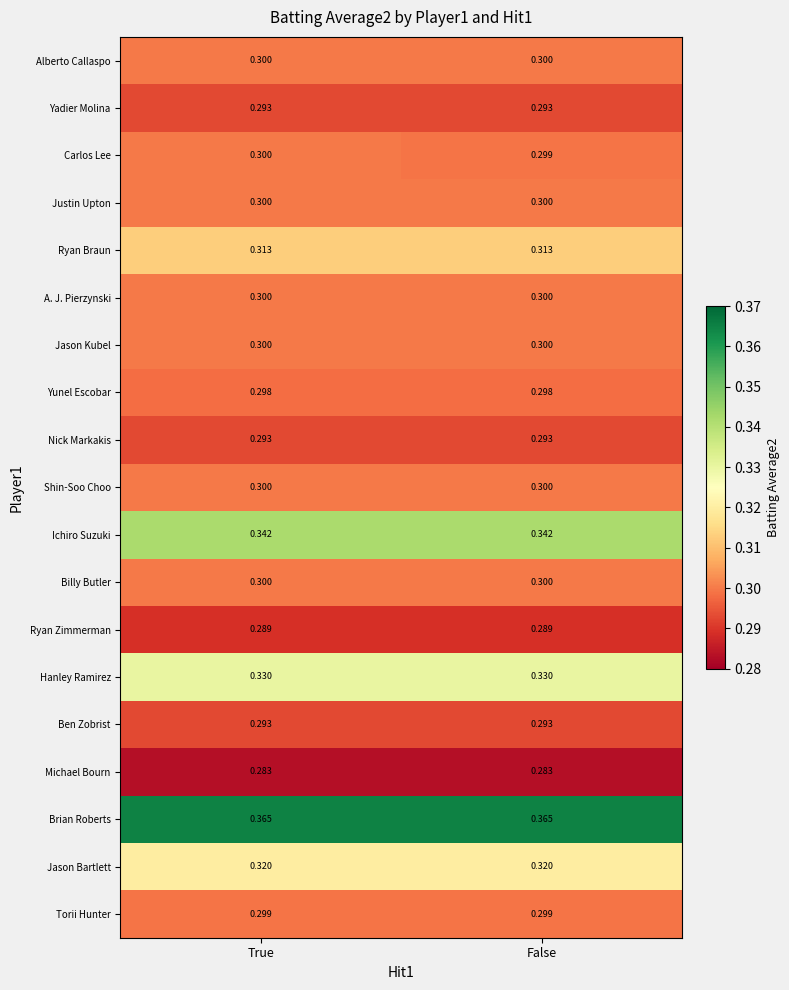

Which series has the largest range (max minus min)?

Carlos Lee